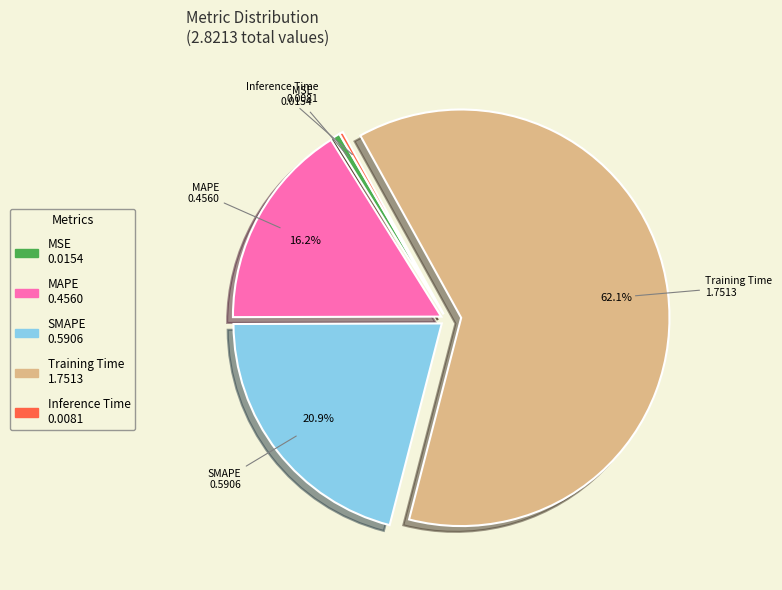

How many slices are in this pie chart?

5